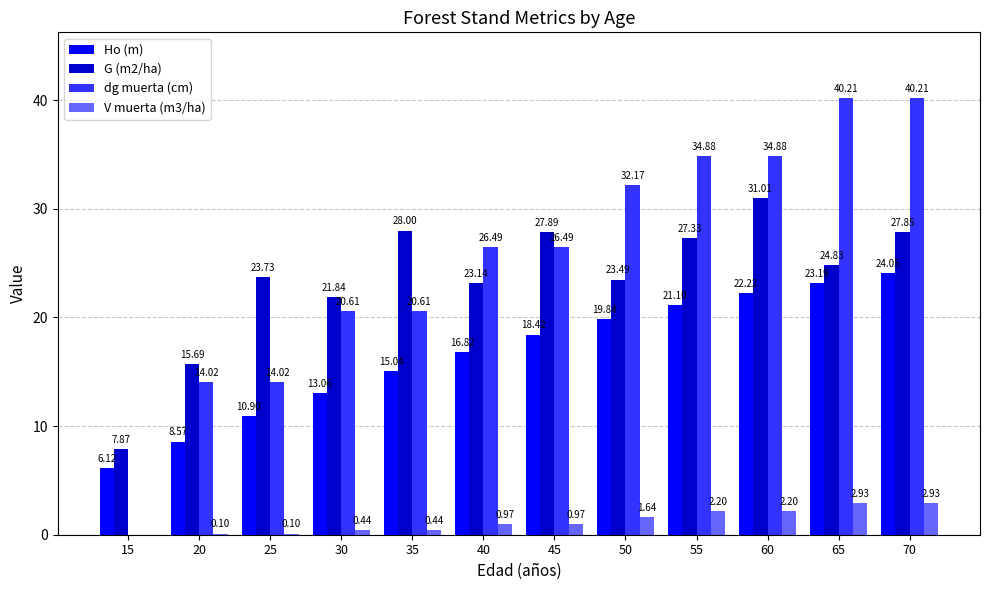

Does the chart contain stacked bars?

No